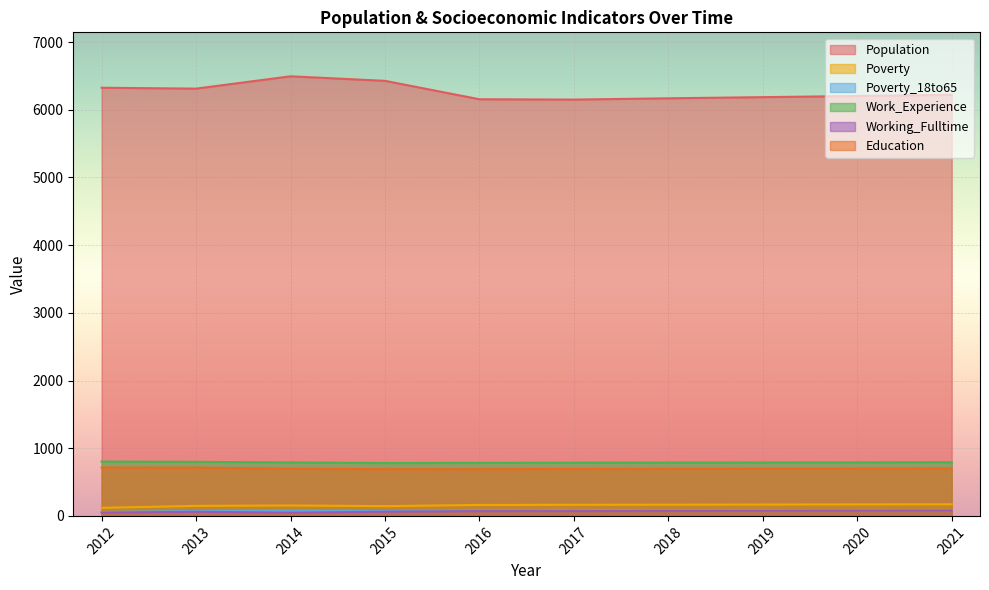

What is the sum of the Population values at 2012 and 2017?

12475